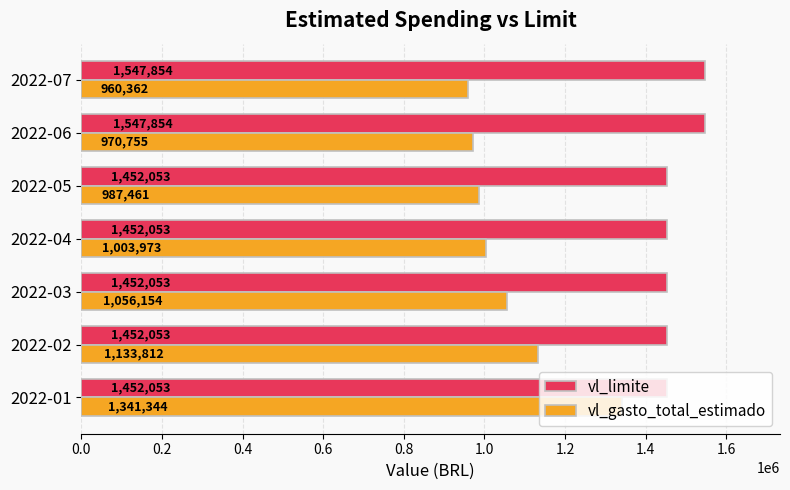

Rank the categories by vl_gasto_total_estimado value from lowest to highest.

2022-07, 2022-06, 2022-05, 2022-04, 2022-03, 2022-02, 2022-01